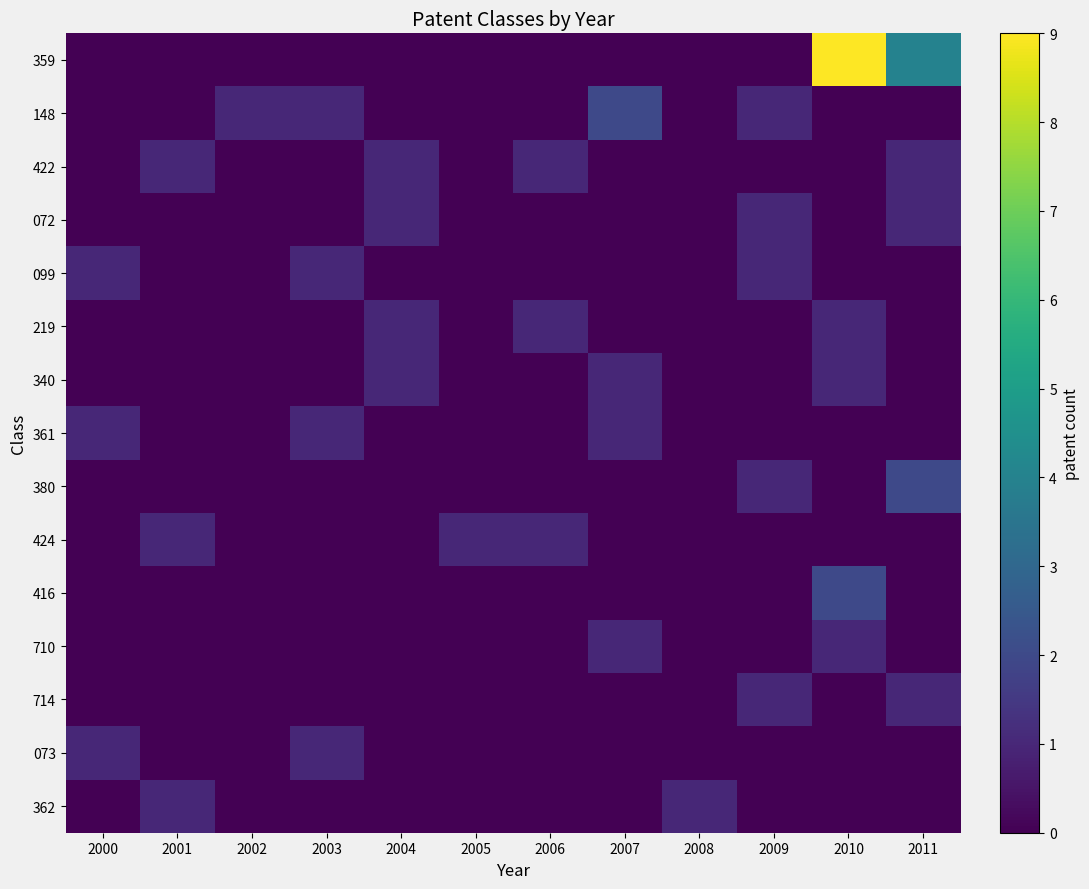

What is the sum of all 359 values?

13